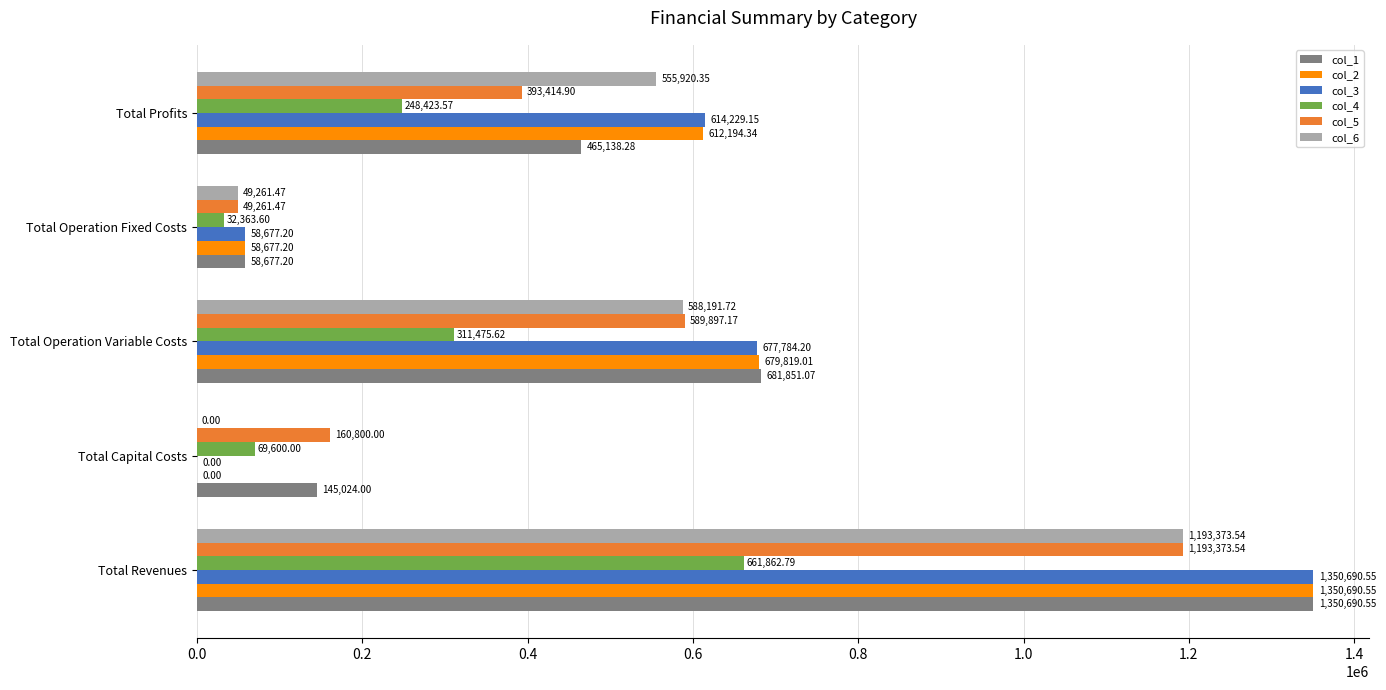

Where is col_4 nearest to the value 347113?

Total Operation Variable Costs